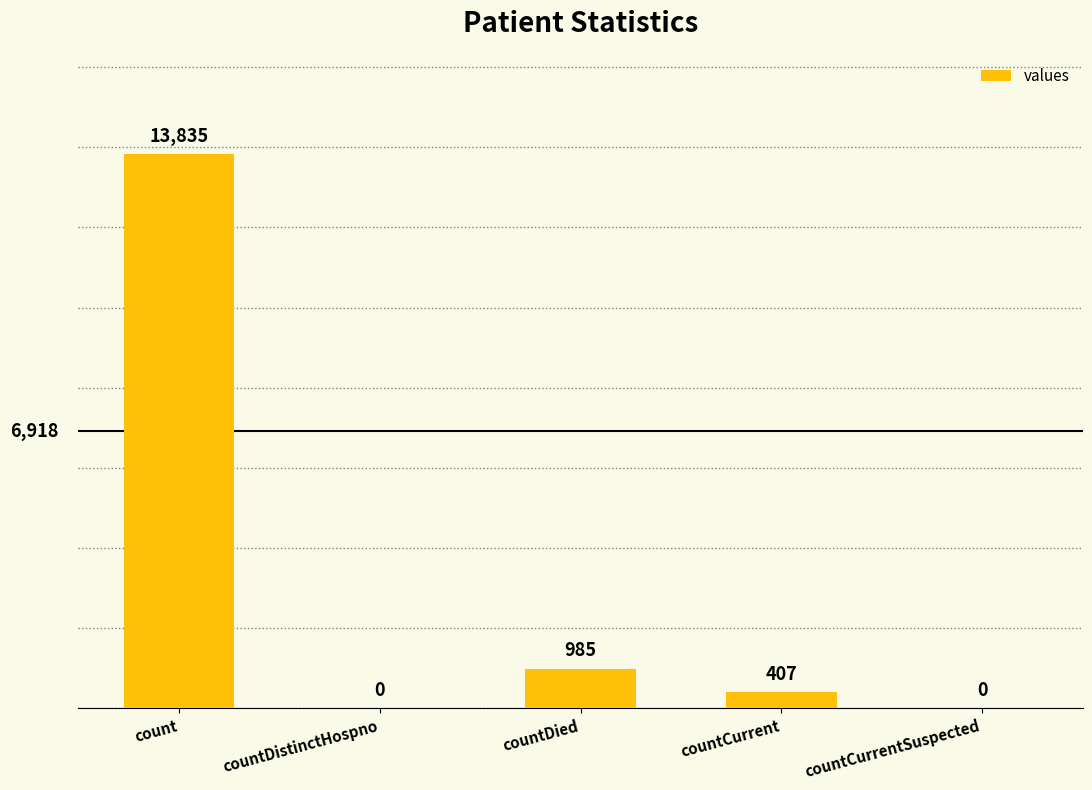

What is the average value?

3045